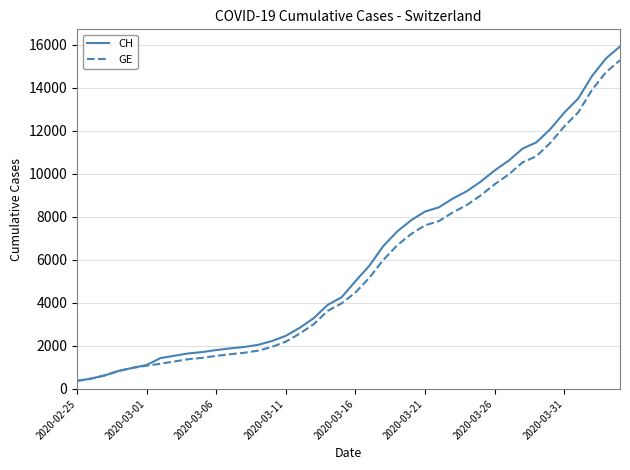

List the series in order of their peak value, lowest first.

GE, CH